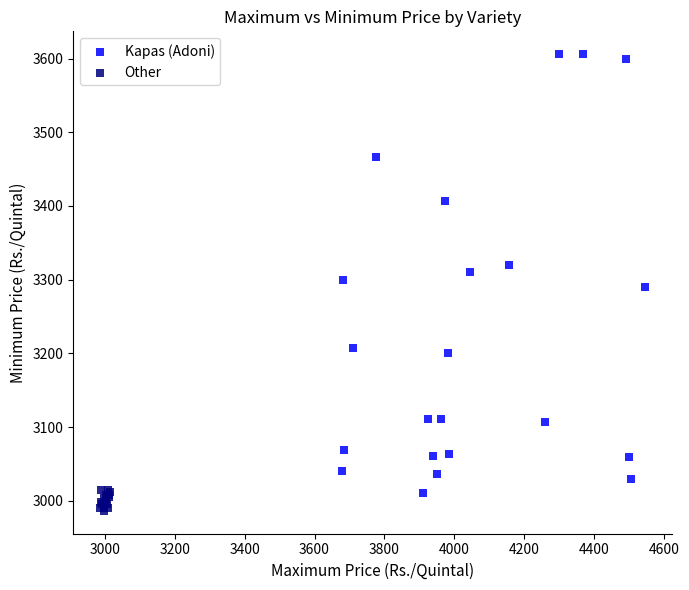

Which series has the widest spread of Y values?

Kapas (Adoni)